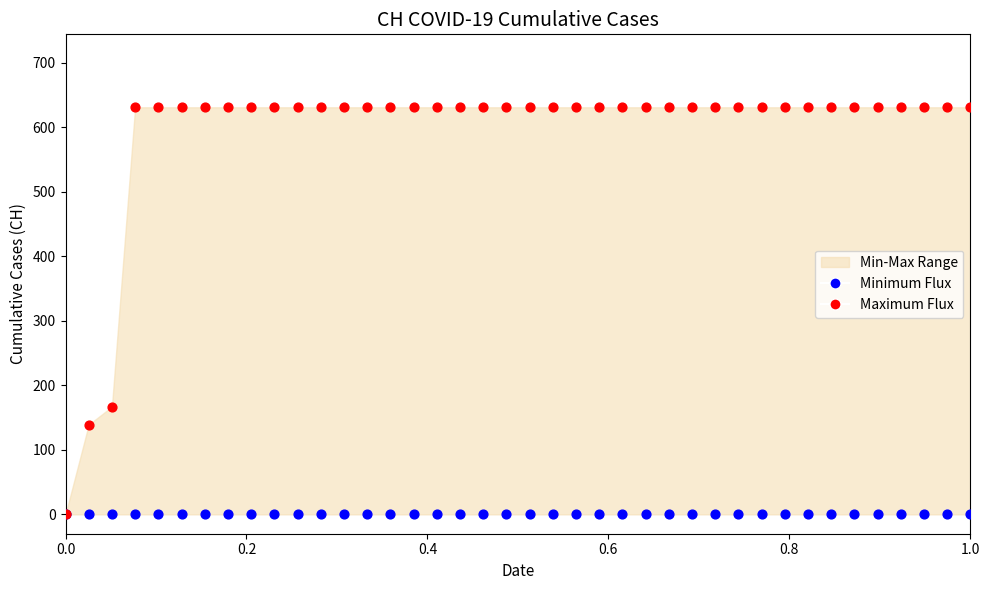

In the Maximum Flux series, what Y value is closest to 315?

167